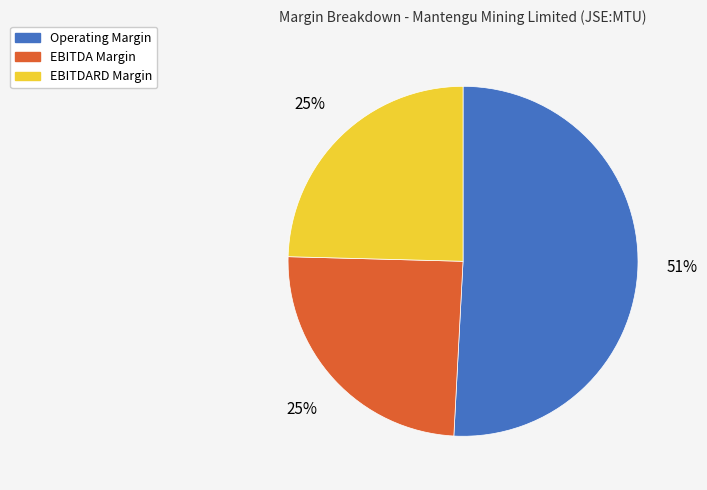

To the nearest percent, what is the difference between the largest and smallest slice percentages?

26%